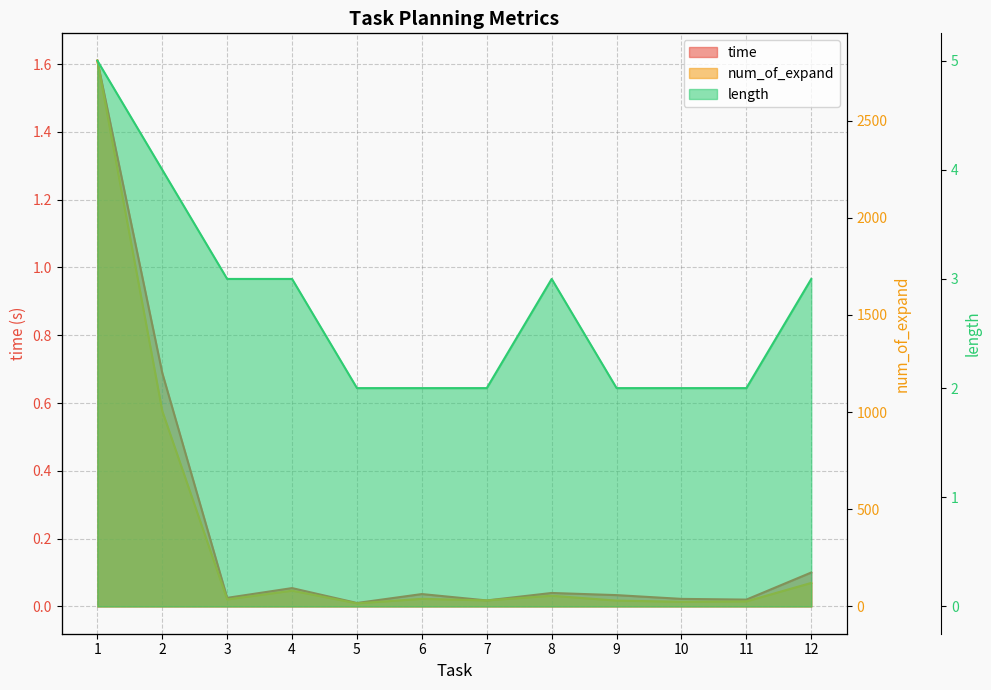

What is the lowest value of the num_of_expand series?

16.0